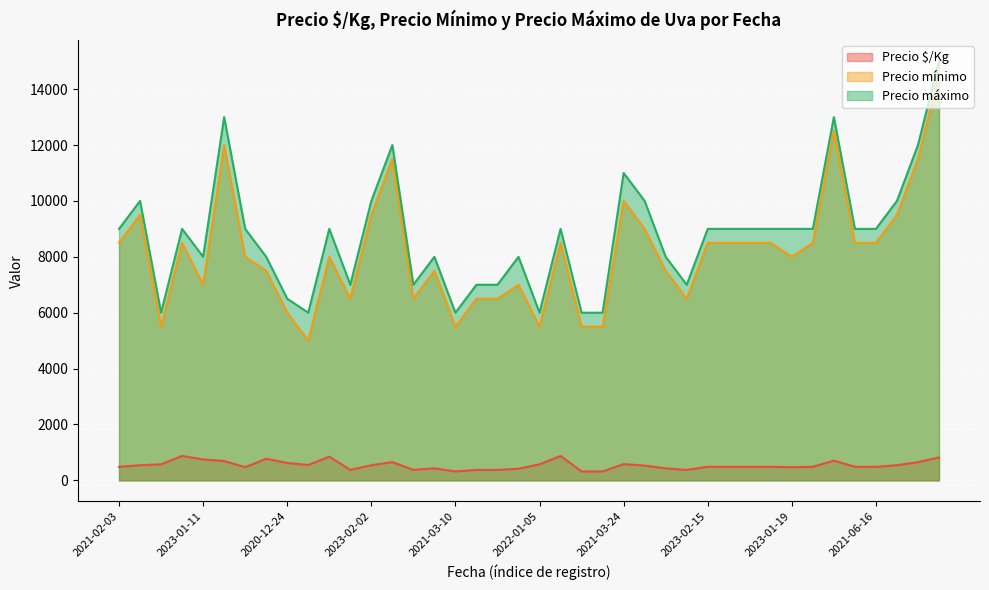

Rank the series by their maximum value, from lowest to highest.

Precio $/Kg, Precio mínimo, Precio máximo